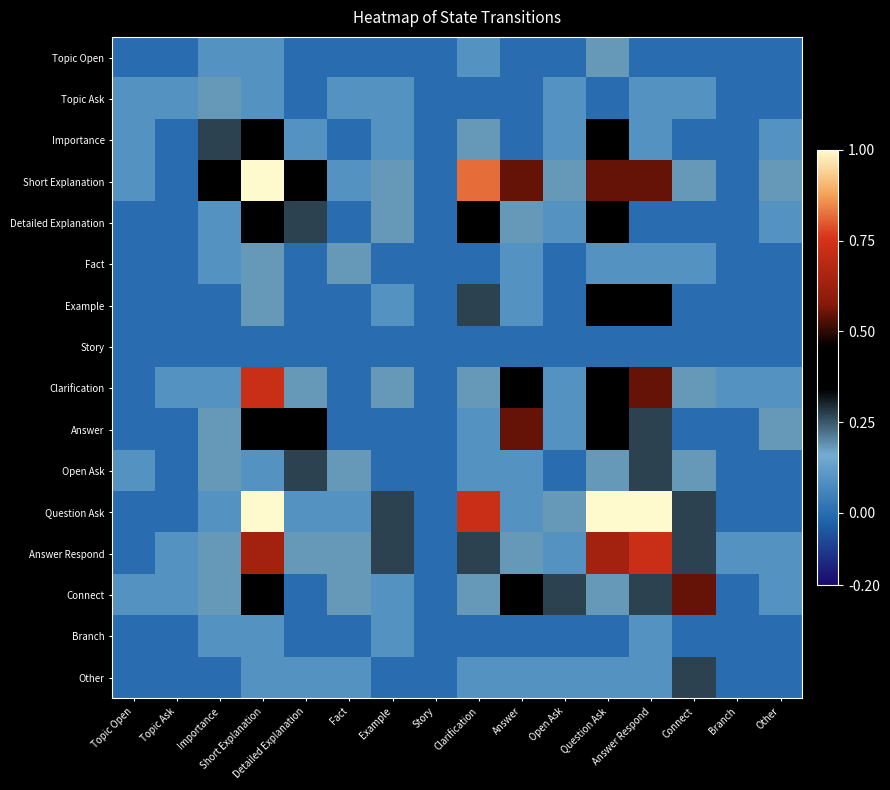

Which has a higher value, Open Ask or Example?

Open Ask